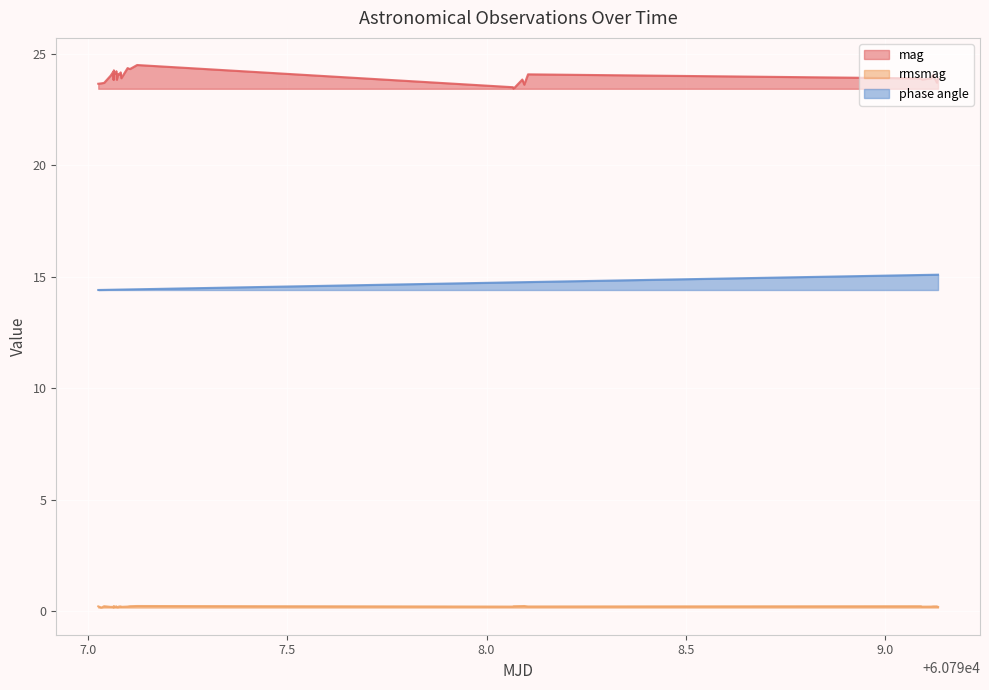

List the series in order of their overall mean, lowest first.

rmsmag, phase angle, mag